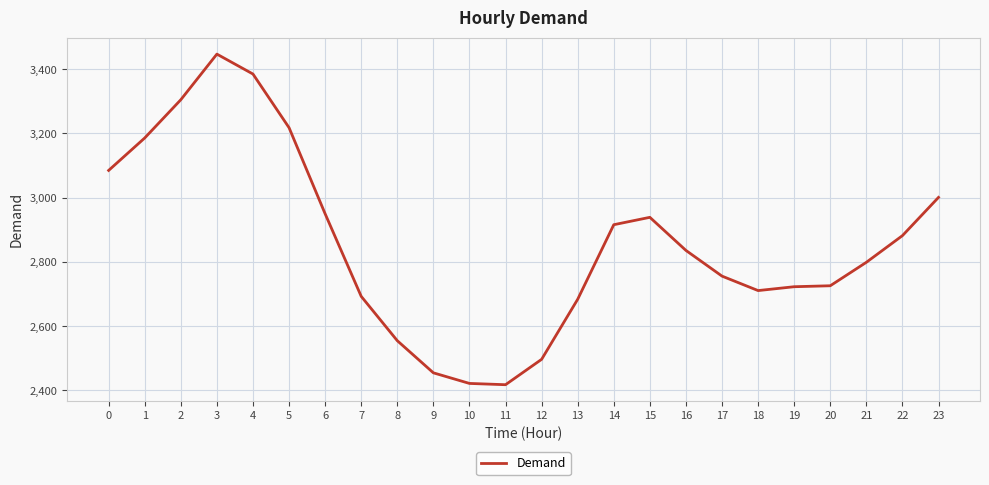

What is the minimum value shown in the chart?

2418